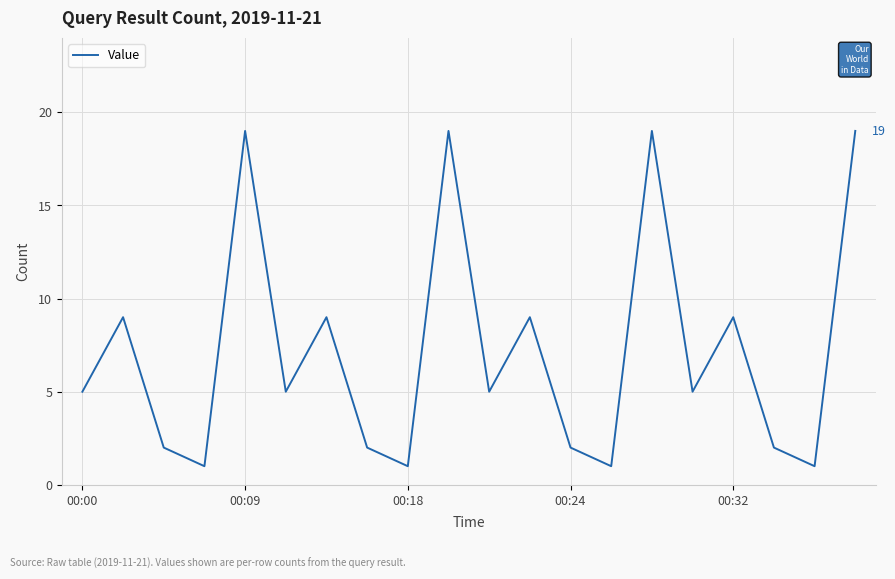

What is the sum of all values?

144